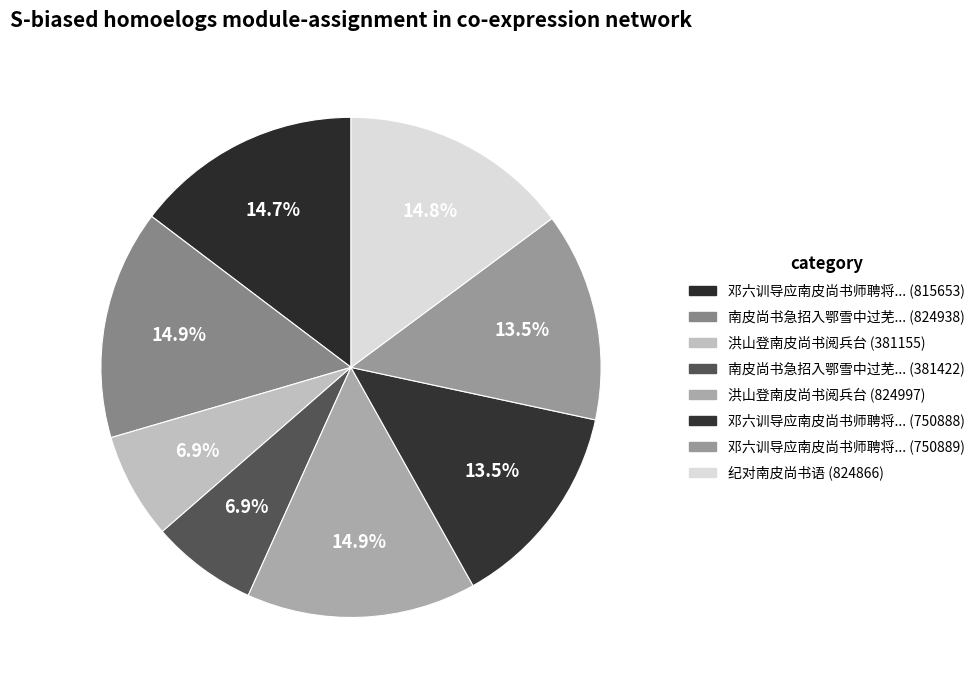

How many segments does this pie chart have?

8